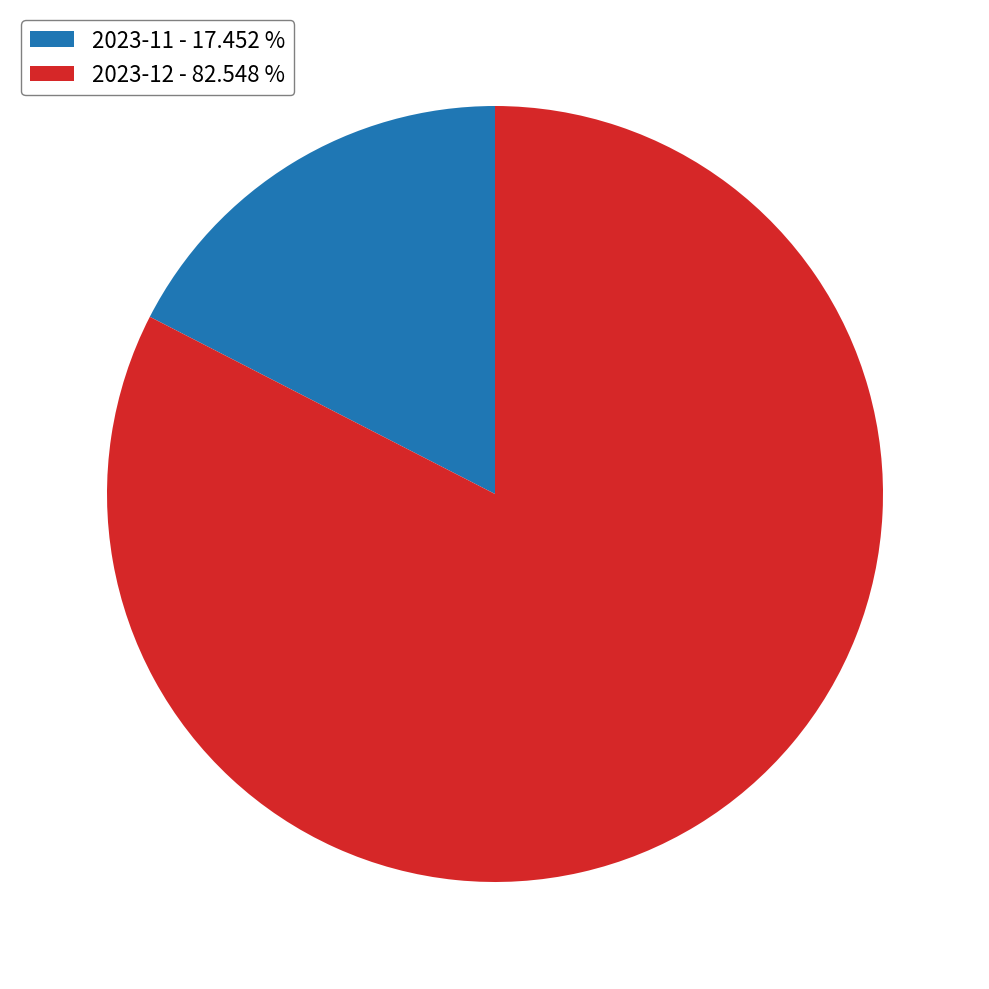

Approximately how many times larger is the value at 2023-12 - 82.548 % compared to 2023-11 - 17.452 %?

4.7